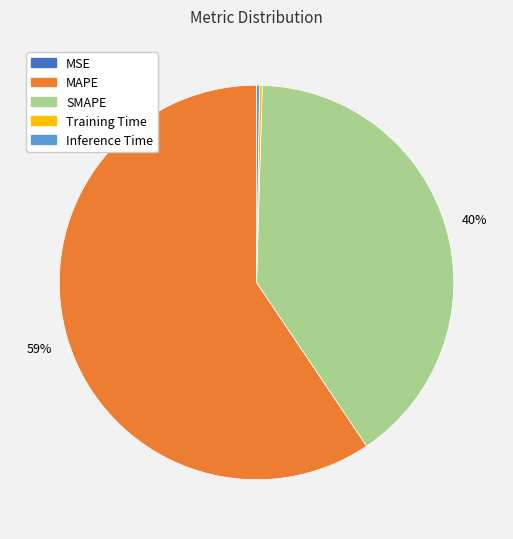

To the nearest percent, what is the average slice percentage?

20%